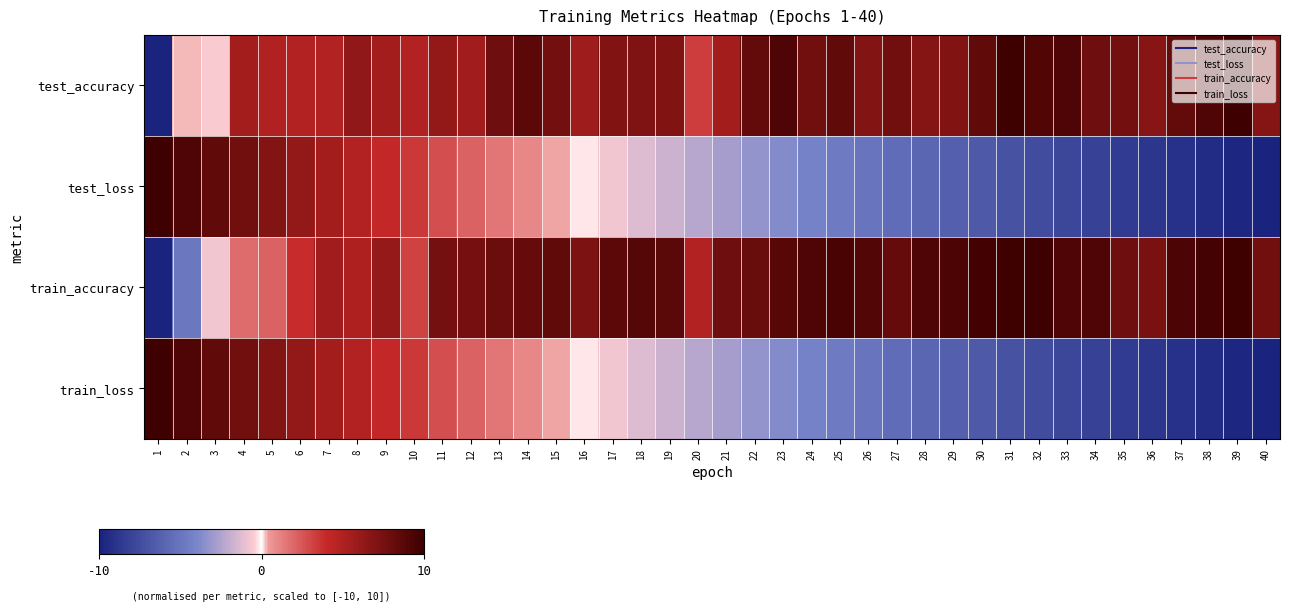

At which category does the chart reach its peak across all series?

39